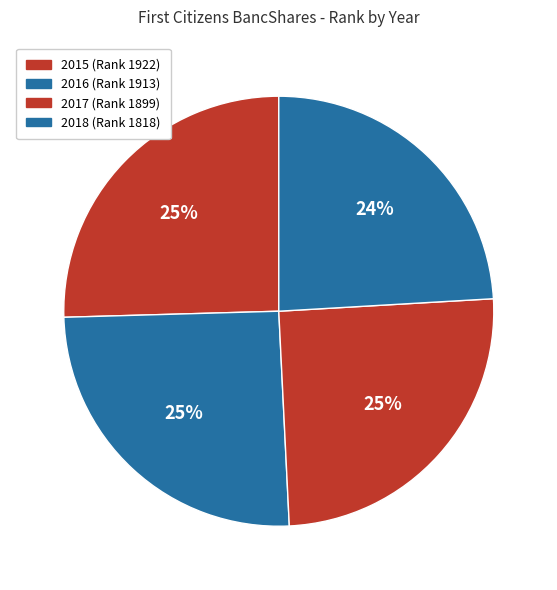

Which category has the smallest portion of the pie?

2018